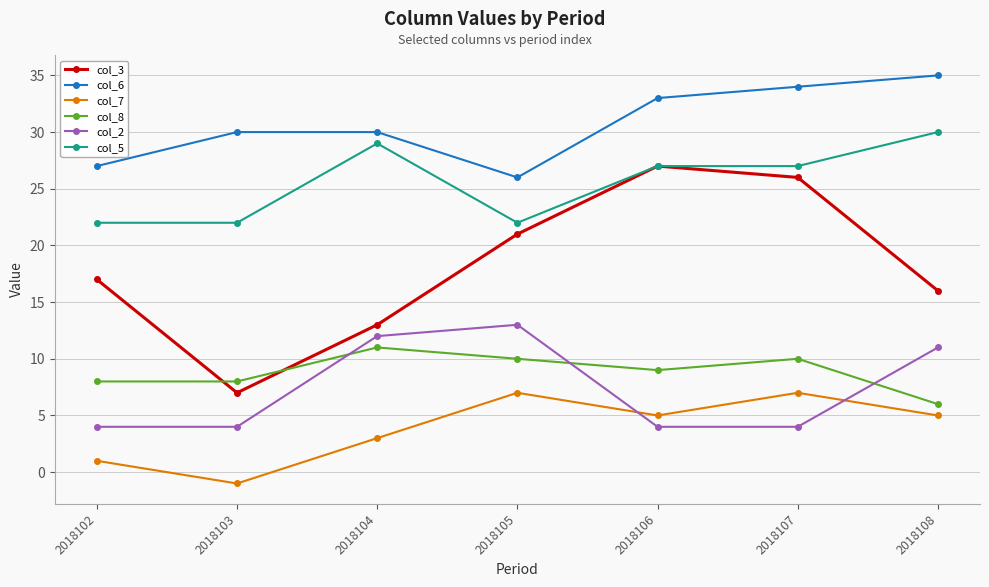

List the series in order of their peak value, lowest first.

col_7, col_8, col_2, col_3, col_5, col_6